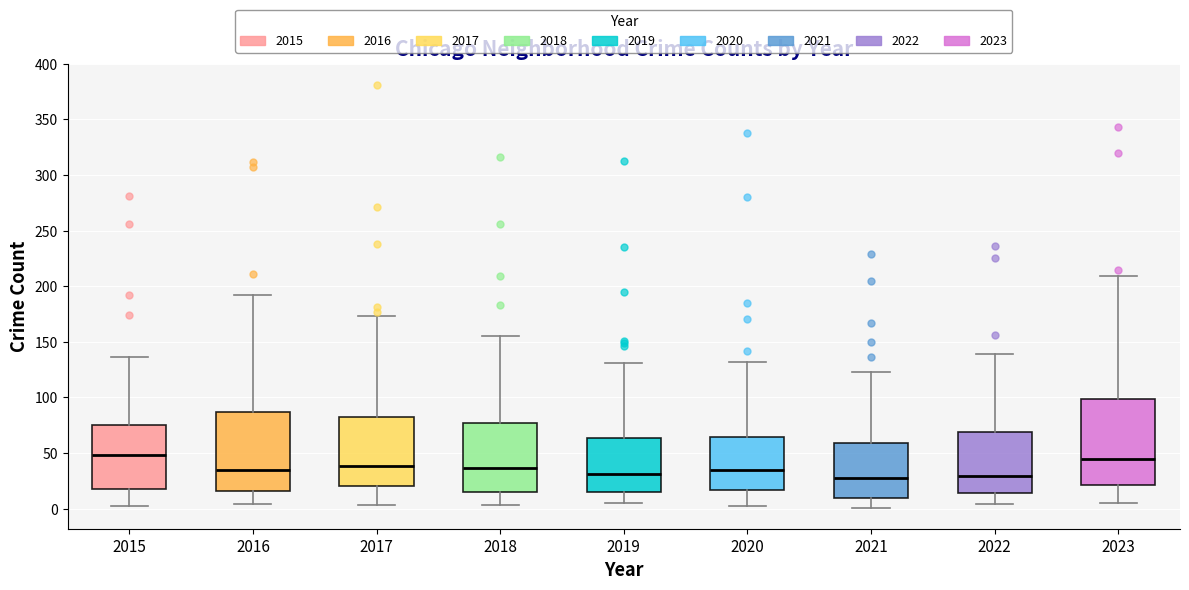

Comparing the boxes themselves (not the whiskers), which one is the tallest?

2023